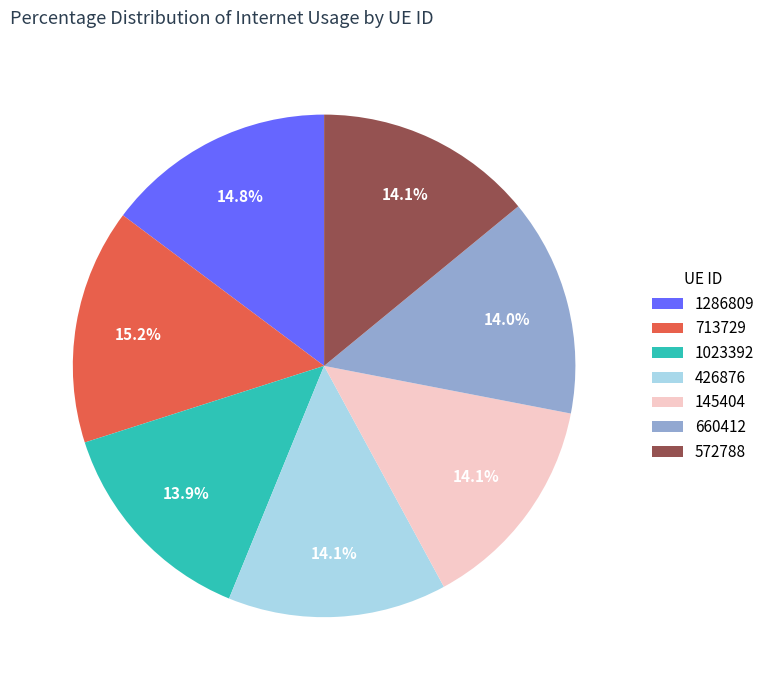

Approximately how many times larger is the value at 713729 compared to 1286809?

1.0